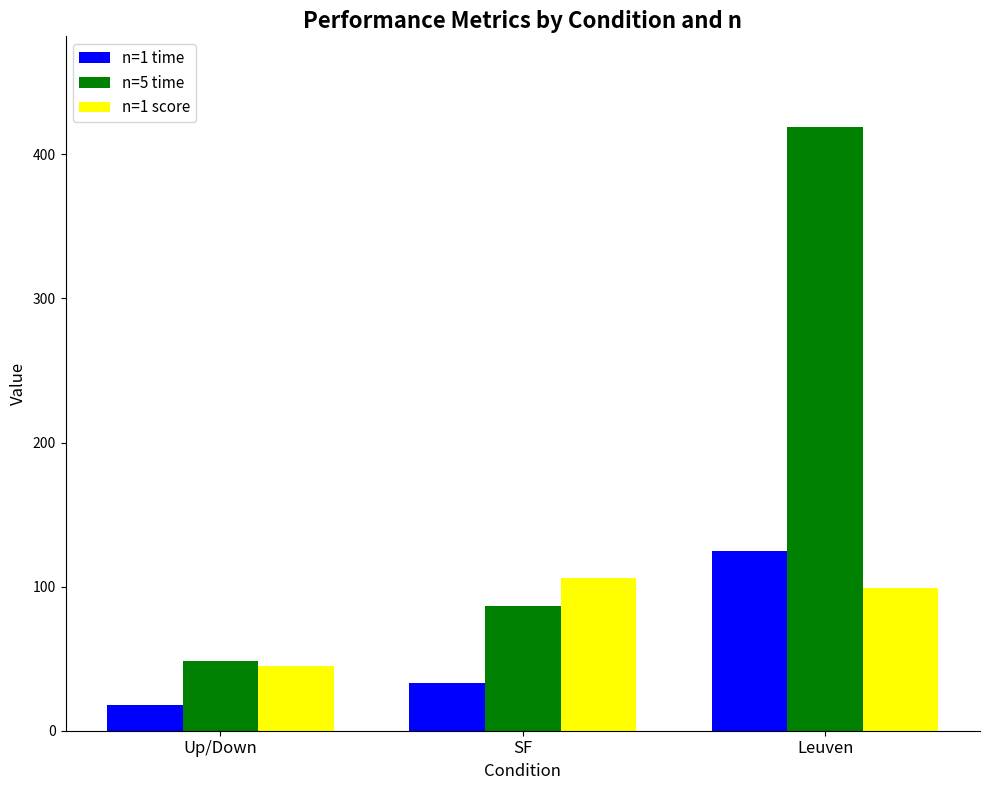

Where does the n=1 score series first go above 98?

SF